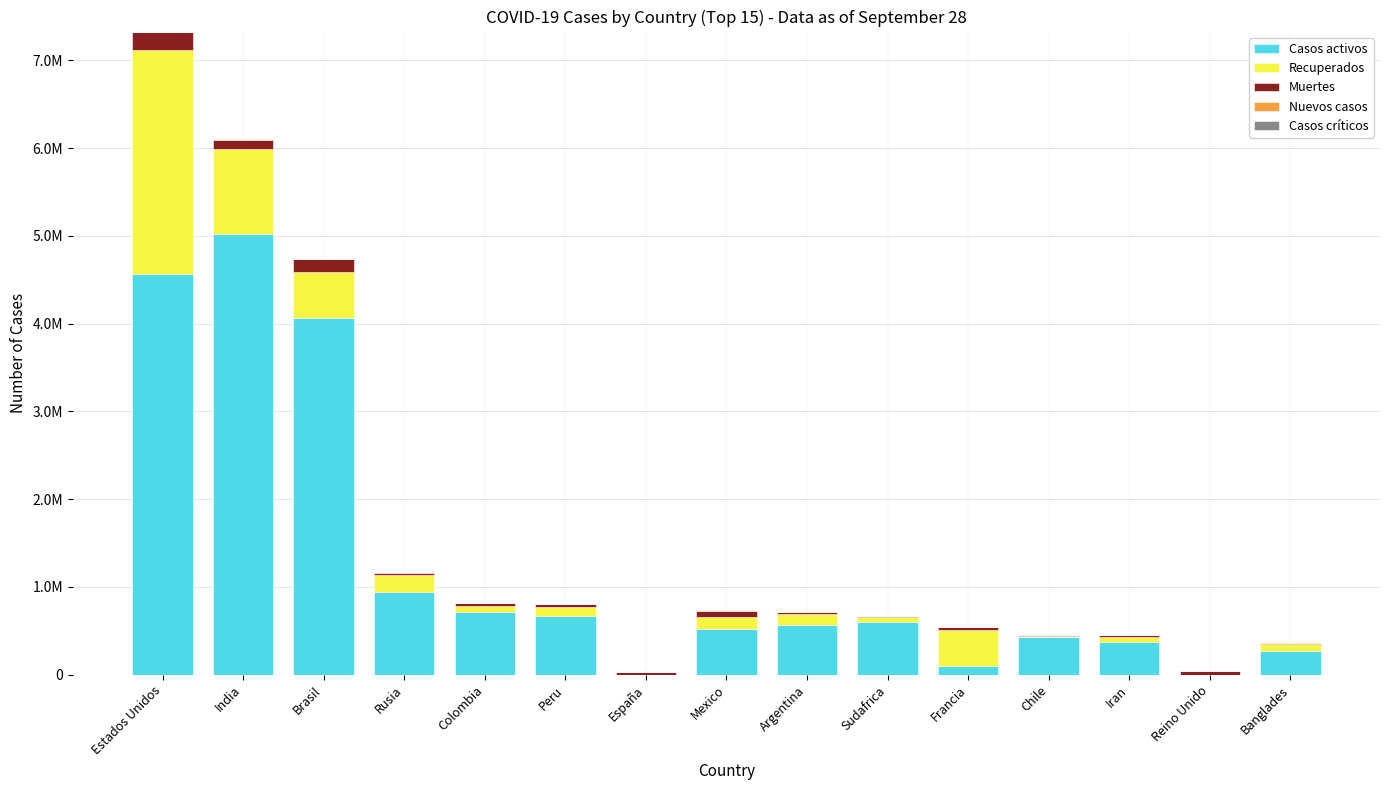

What is the sum of all Casos activos values?

18847707